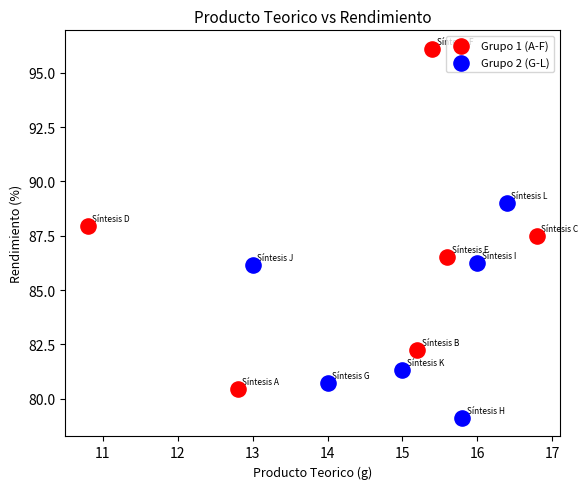

Which series reaches the maximum Y coordinate?

Grupo 1 (A-F)